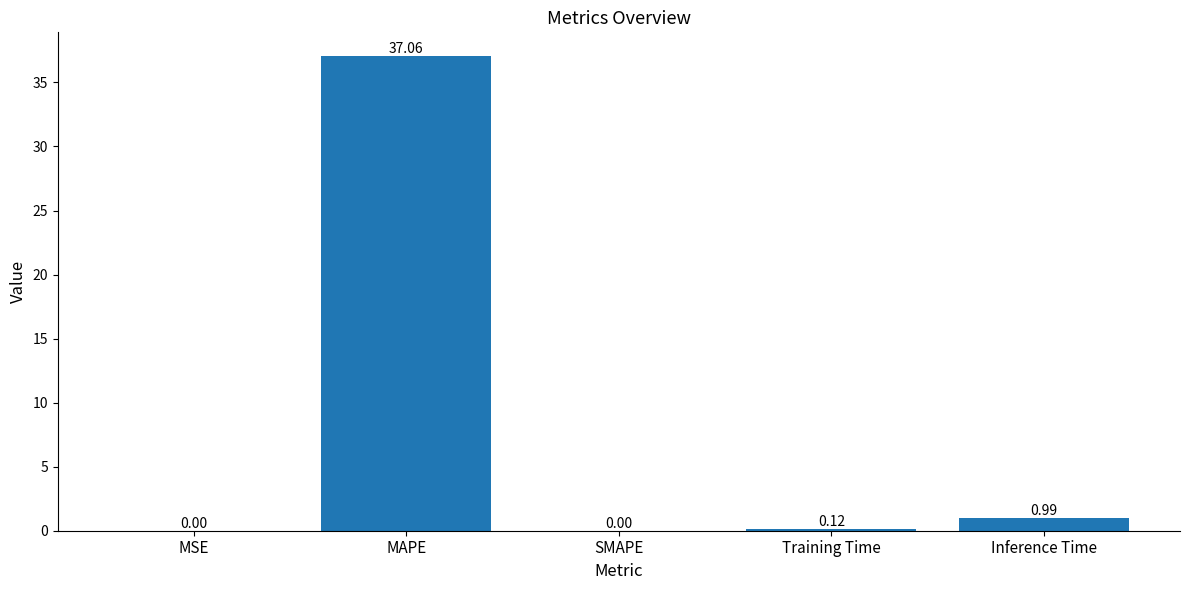

At which category does the chart reach its peak across all series?

MAPE